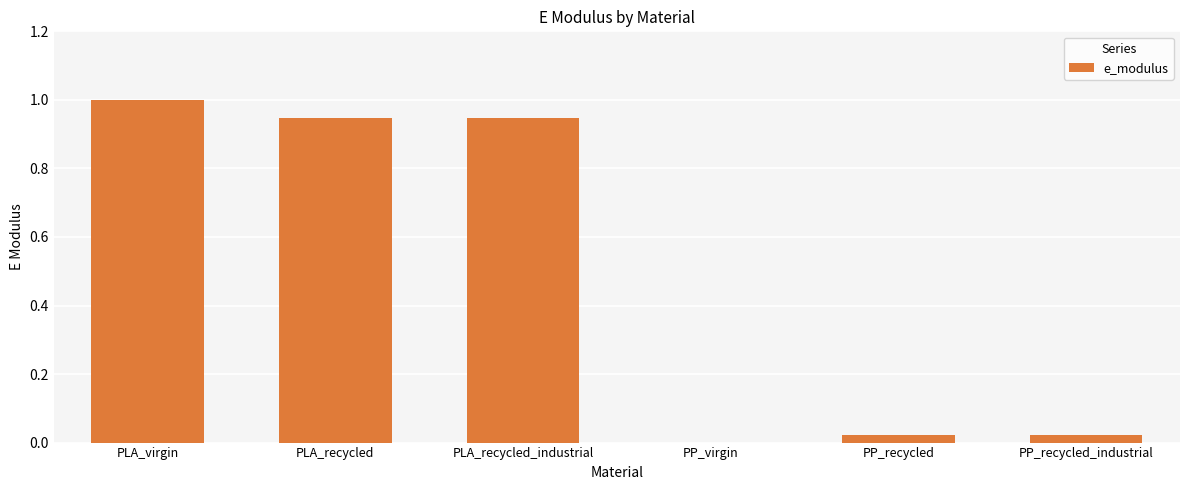

Between PLA_recycled_industrial and PLA_virgin, which is larger?

PLA_virgin